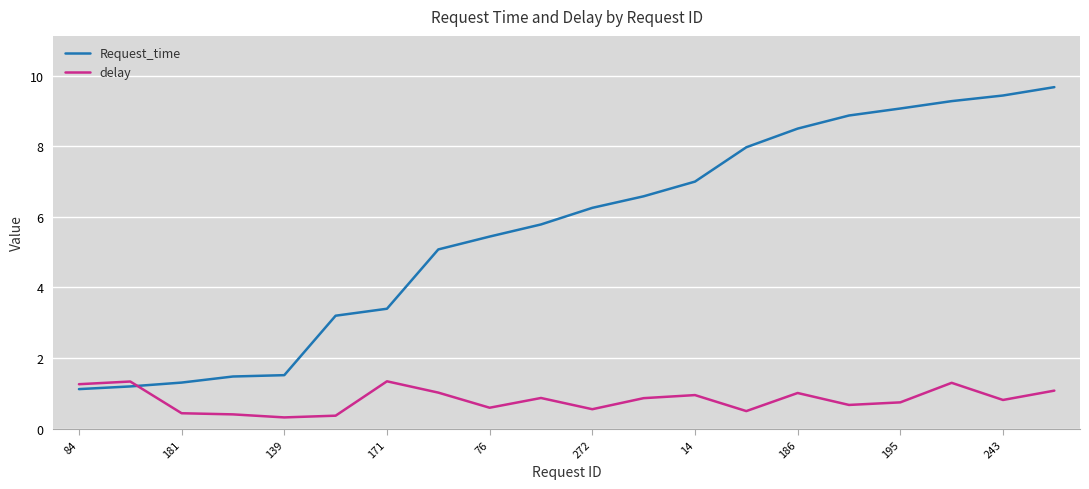

List the series in order of their peak value, lowest first.

delay, Request_time